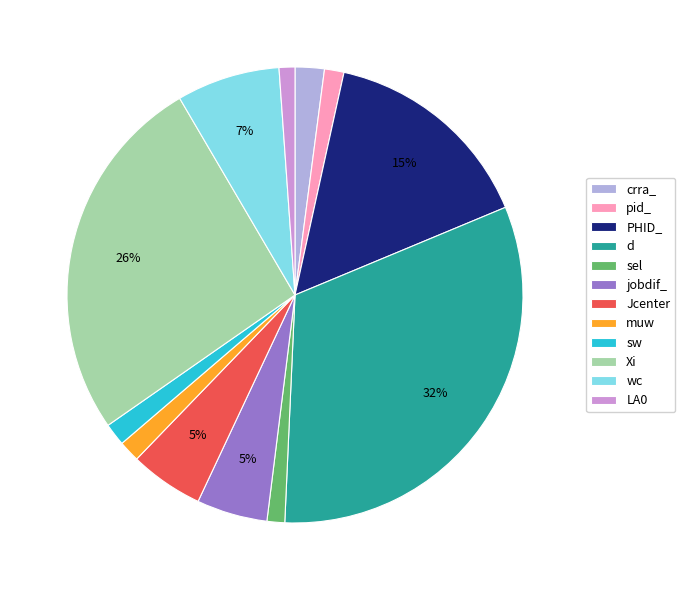

Count the number of slices in the pie.

12